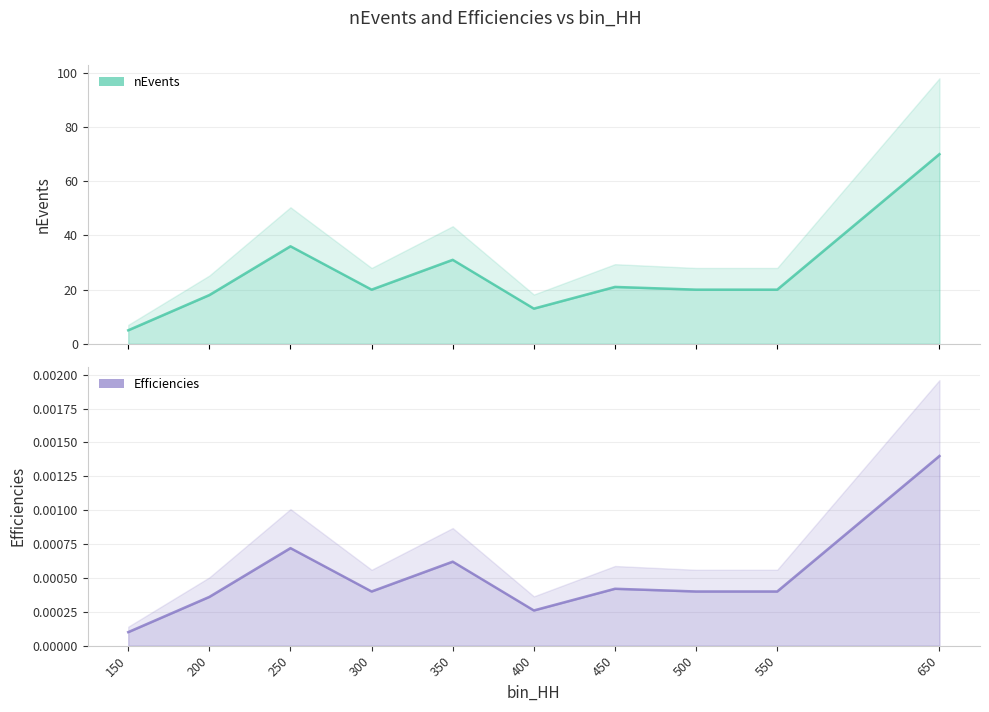

Where is Efficiencies nearest to the value 0?

150